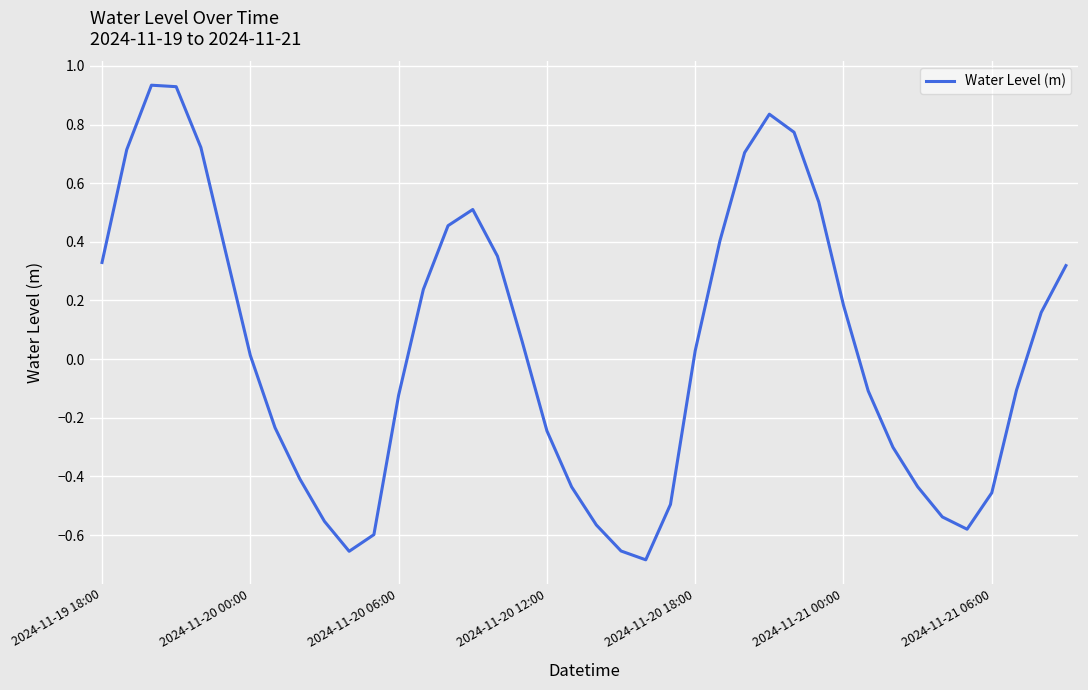

How many points are lower than both their immediate neighbors (excluding endpoints)?

3